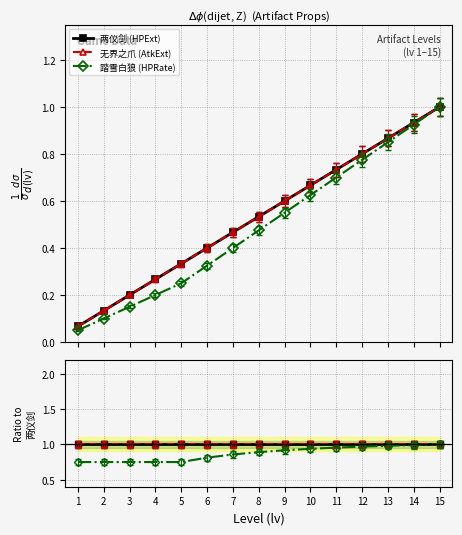

Rank the series at 8 from highest to lowest value.

两仪剑 (HPExt), 无界之爪 (AtkExt), 踏雪白狼 (HPRate)